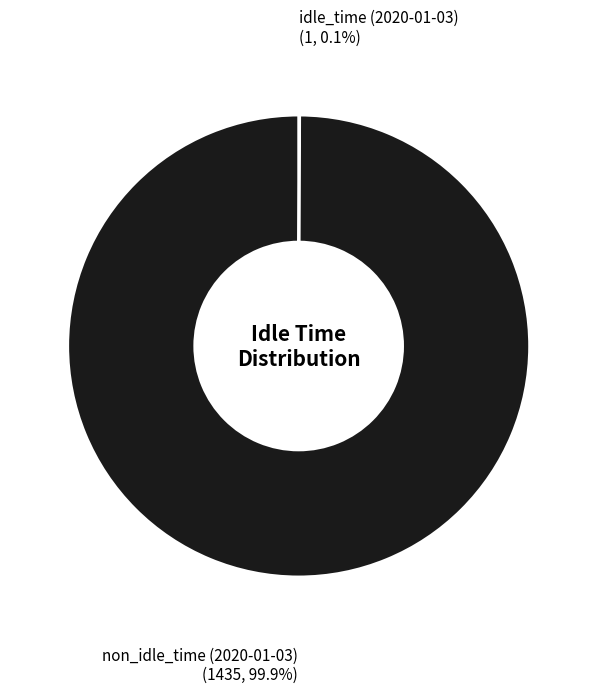

Is there a majority slice in this chart?

Yes